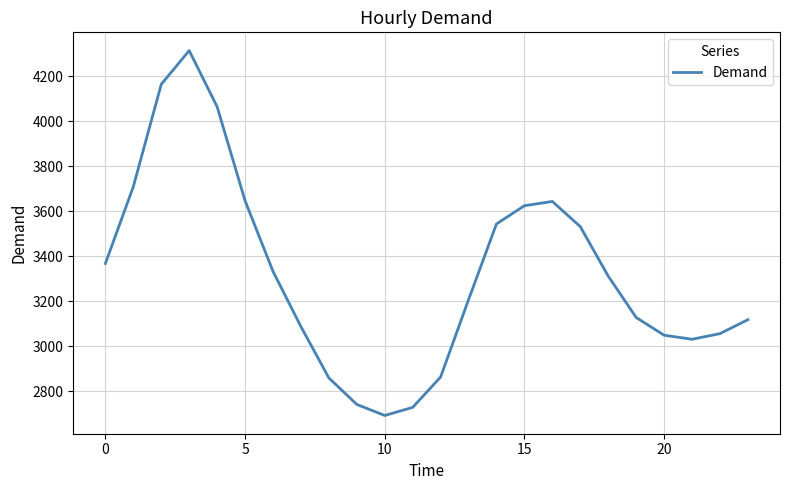

What is the smallest value displayed?

2692